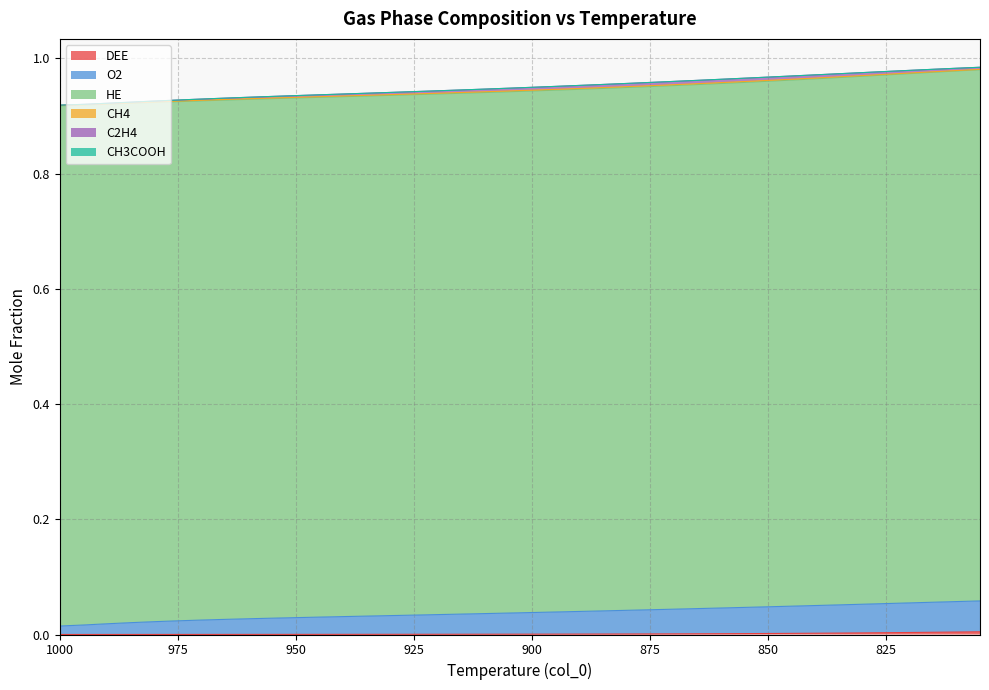

What is the sum of the O2 values at 805 and 920?

0.1